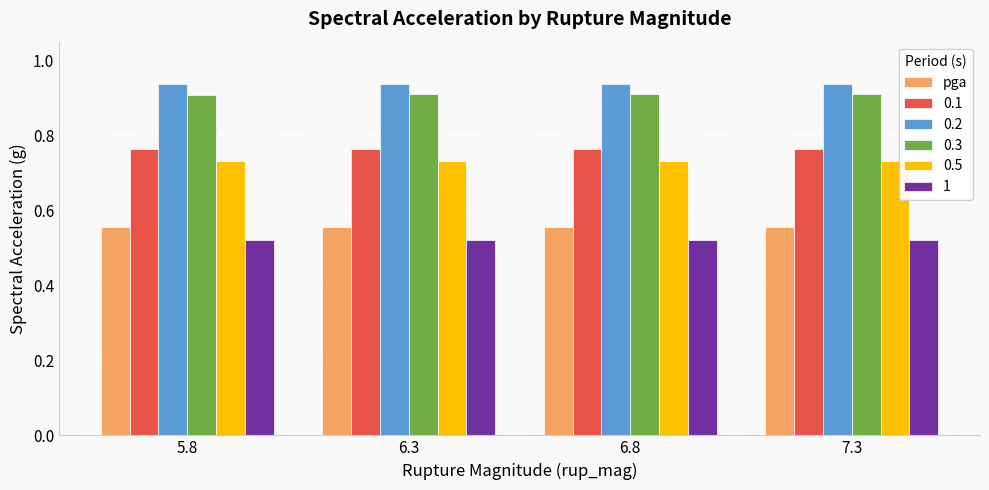

True or false: 0.3 has a value of 0.4 at 7.3.

False